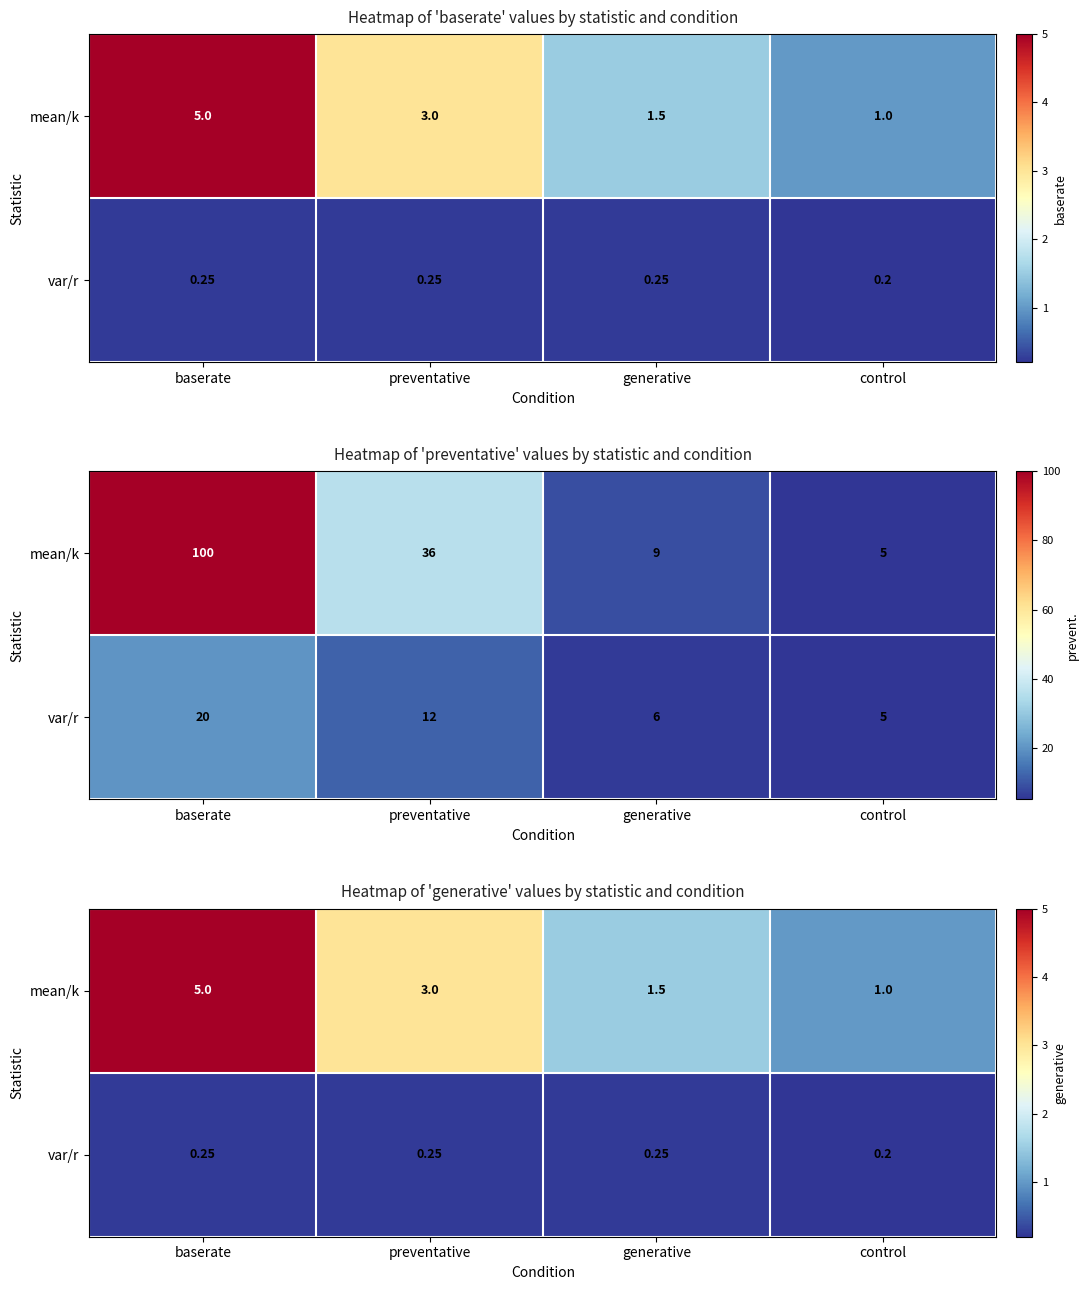

Count the mean/k values in the range 1 to 5.

4